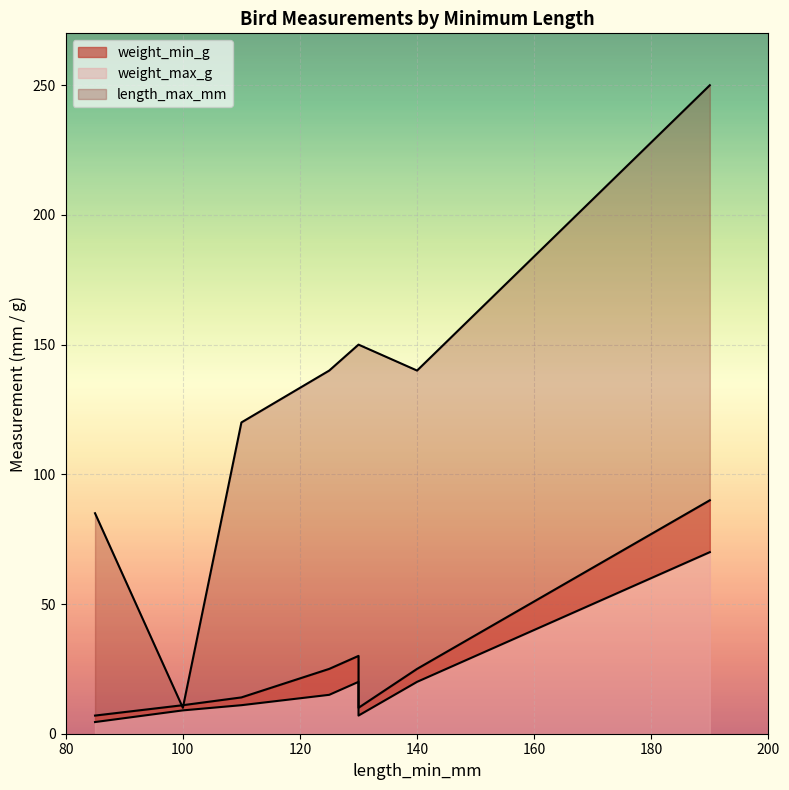

At how many categories does at least one series exceed 86?

6